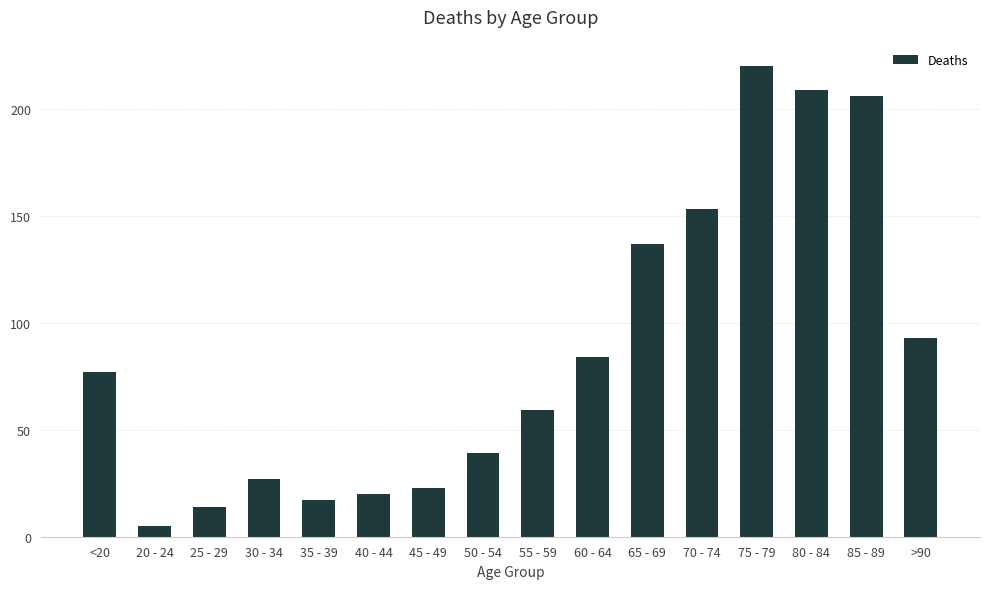

Rank the categories by value from highest to lowest.

75 - 79, 80 - 84, 85 - 89, 70 - 74, 65 - 69, >90, 60 - 64, <20, 55 - 59, 50 - 54, 30 - 34, 45 - 49, 40 - 44, 35 - 39, 25 - 29, 20 - 24